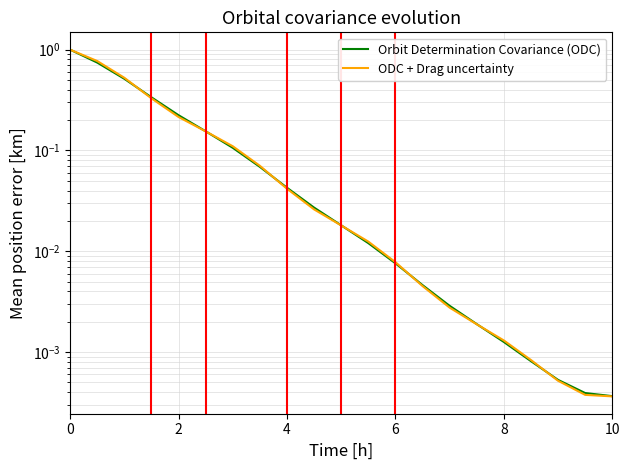

Which series has the largest total across all categories?

ODC + Drag uncertainty